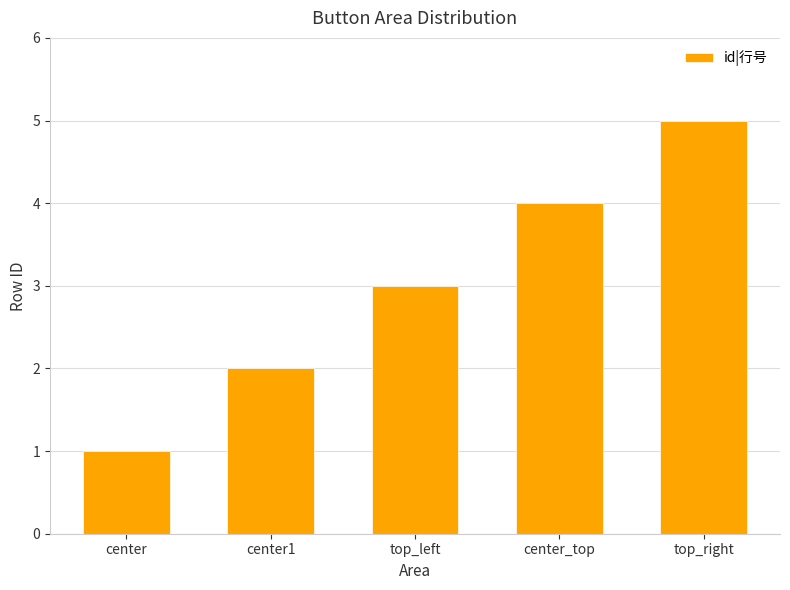

What is the smallest value displayed?

1